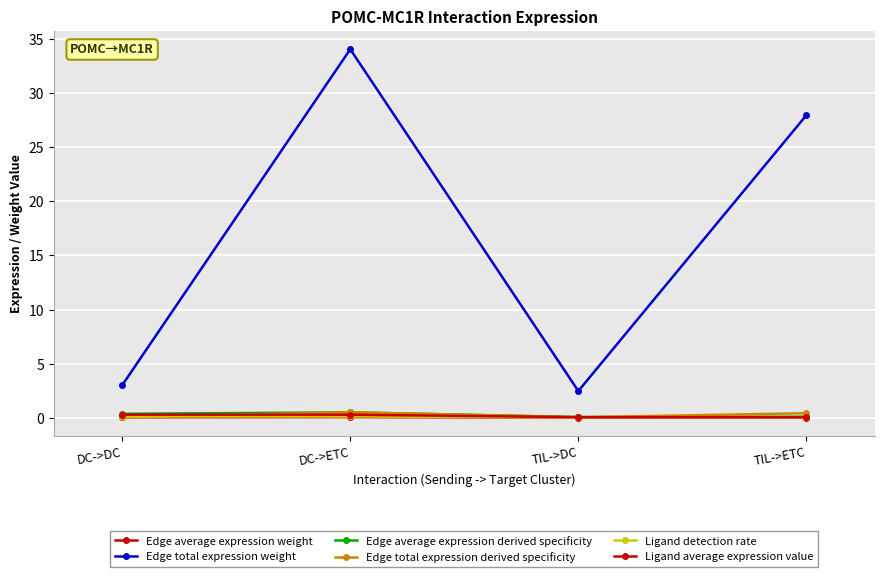

At how many categories does at least one series exceed 0?

4